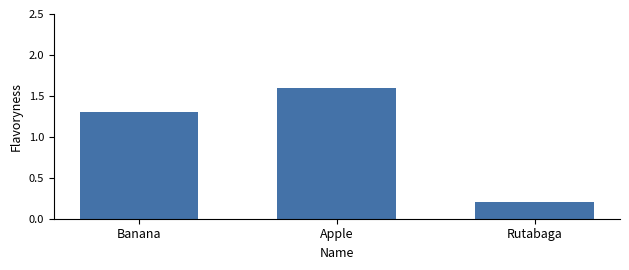

The value at Rutabaga is 0.2. True or false?

True